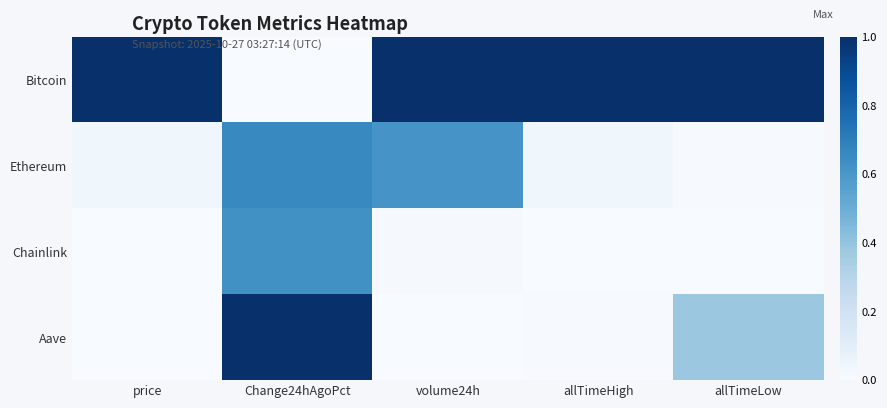

What is the difference between the highest and lowest values at price?

1.0